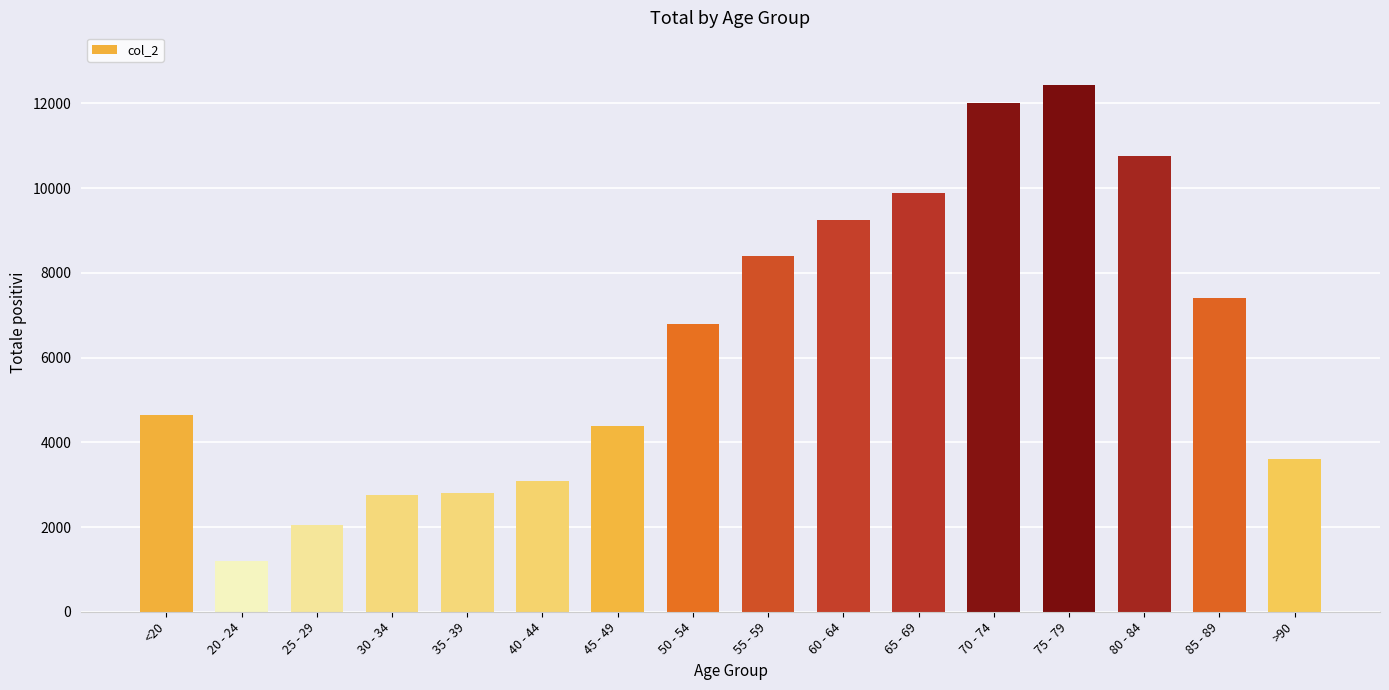

At which category does the chart reach its peak across all series?

75 - 79